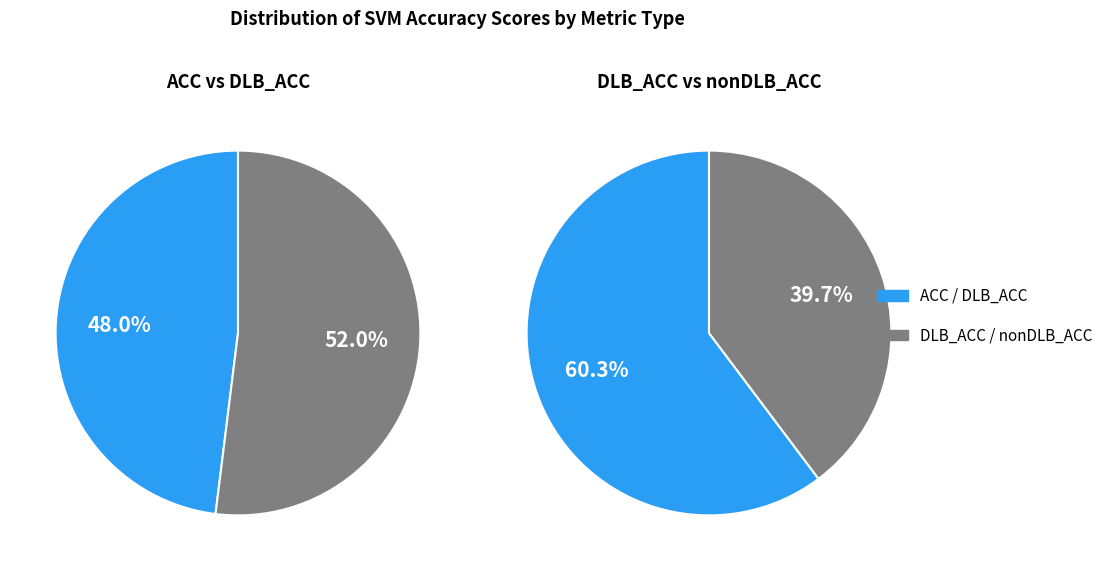

To the nearest percent, what is the combined percentage of DLB_ACC and ACC?

74%